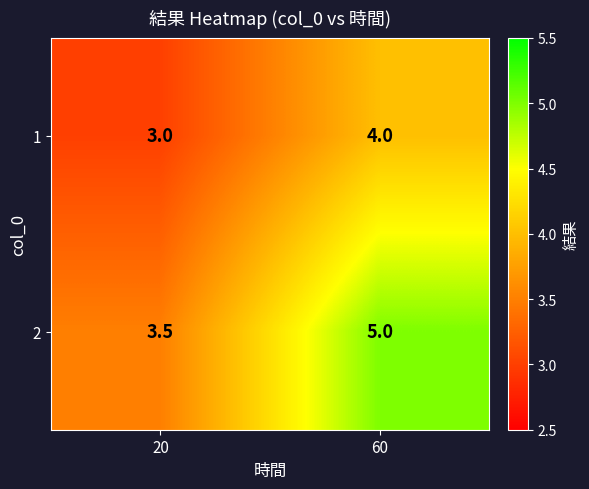

Read the 2 value at 60.

5.0